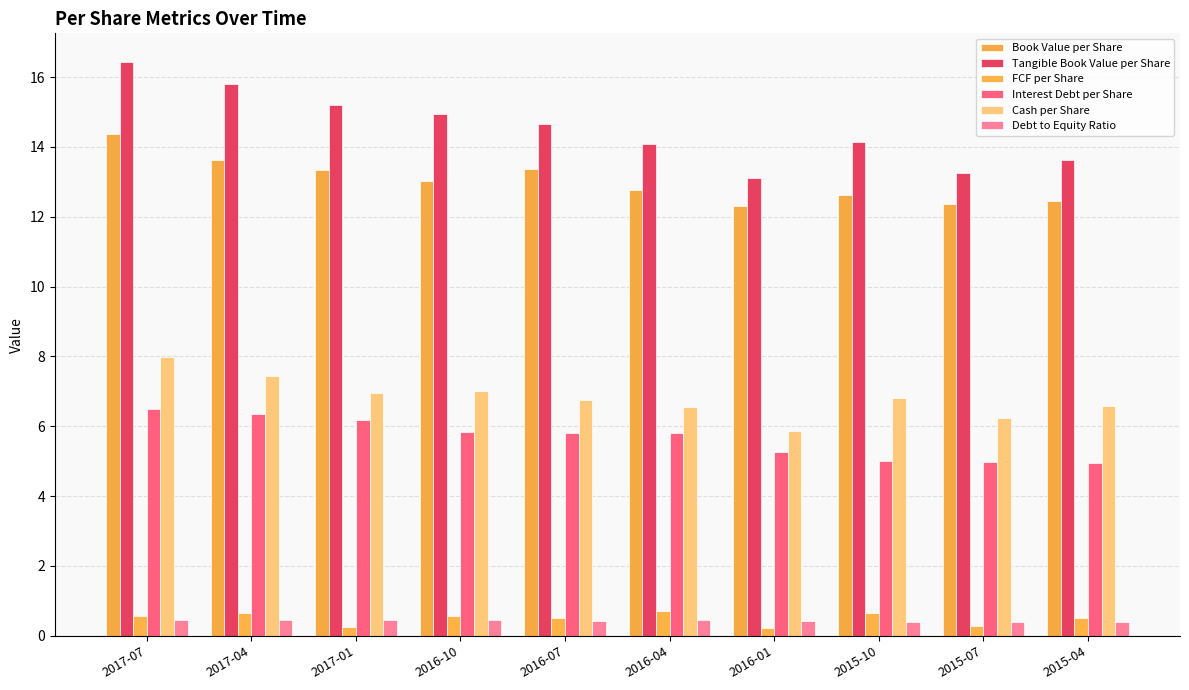

Does the chart contain stacked bars?

No